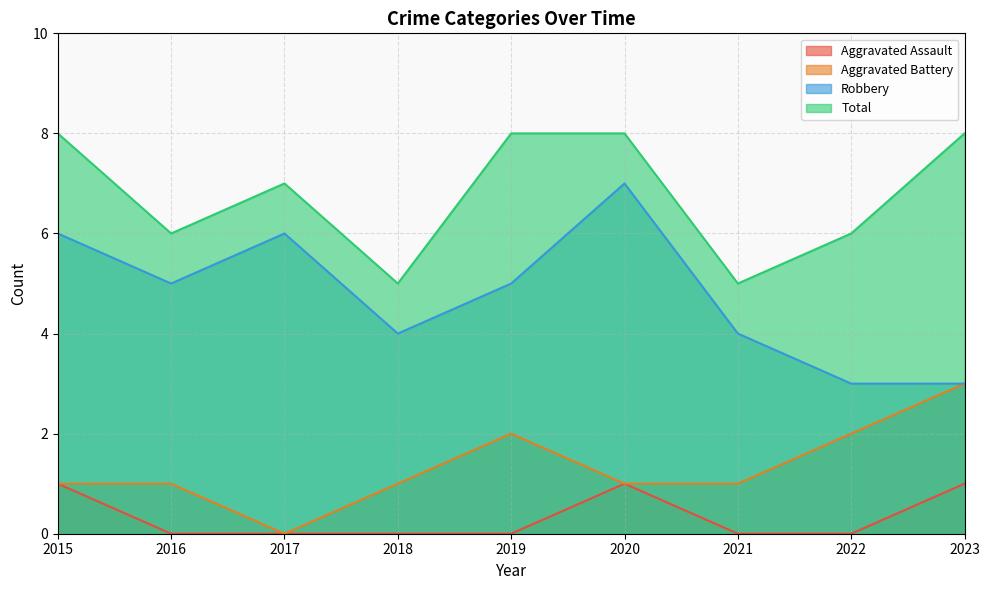

Which series has the largest total across all categories?

Total